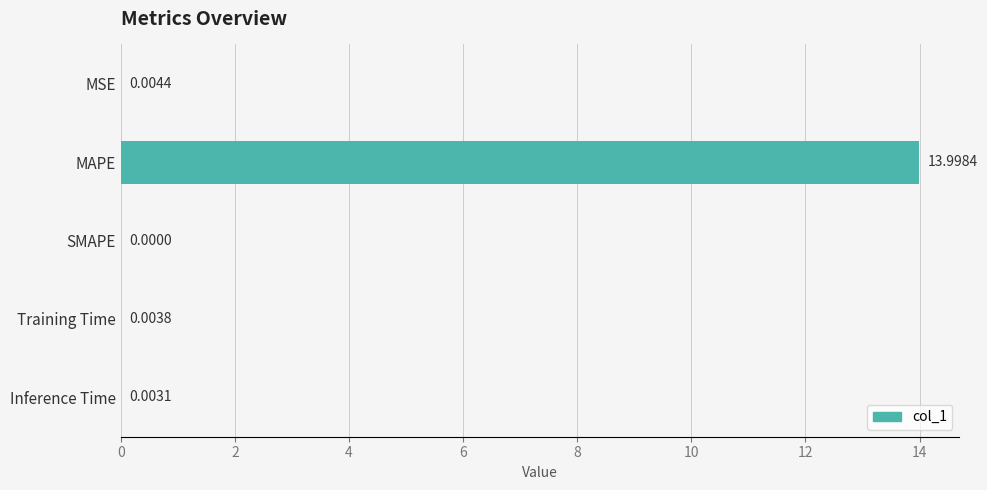

How many values exceed 0?

4